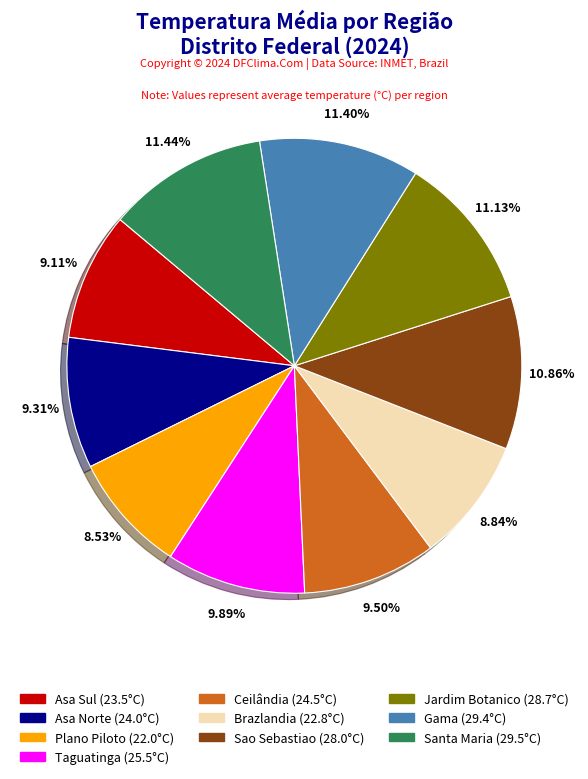

Does Taguatinga account for over 50% of the chart?

No